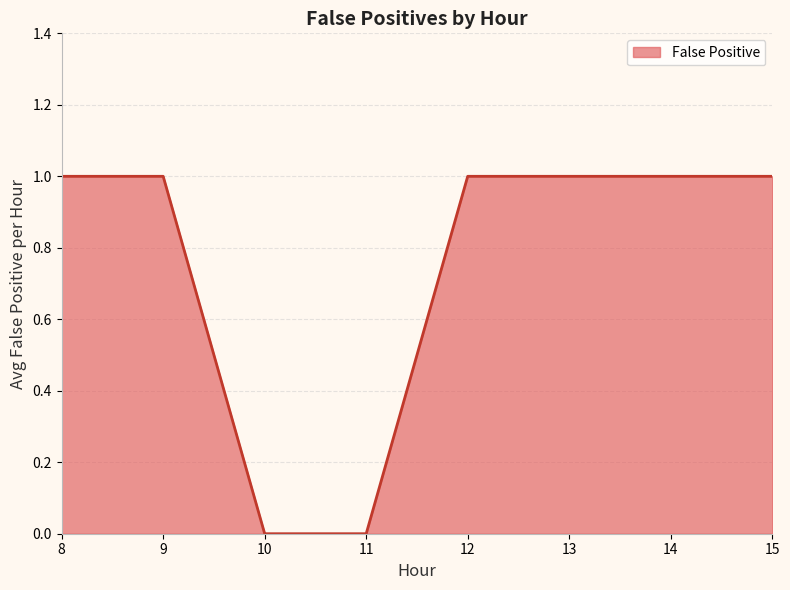

The chart shows a value of 1 at 14. True or false?

True